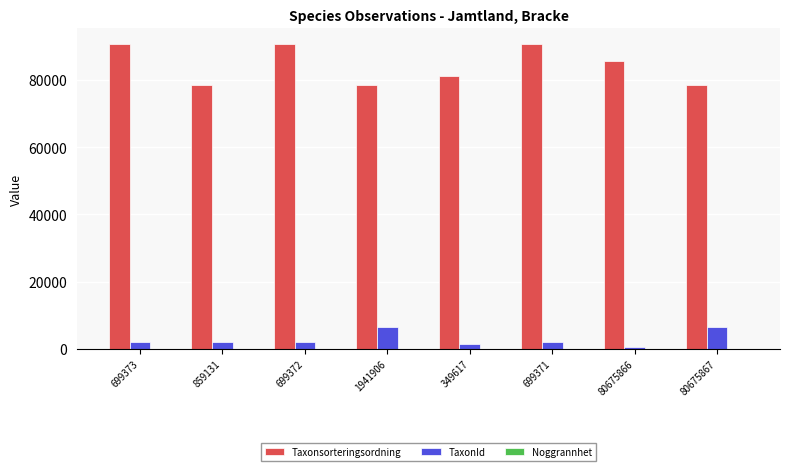

Are the bars grouped side by side (vs. stacked)?

Yes